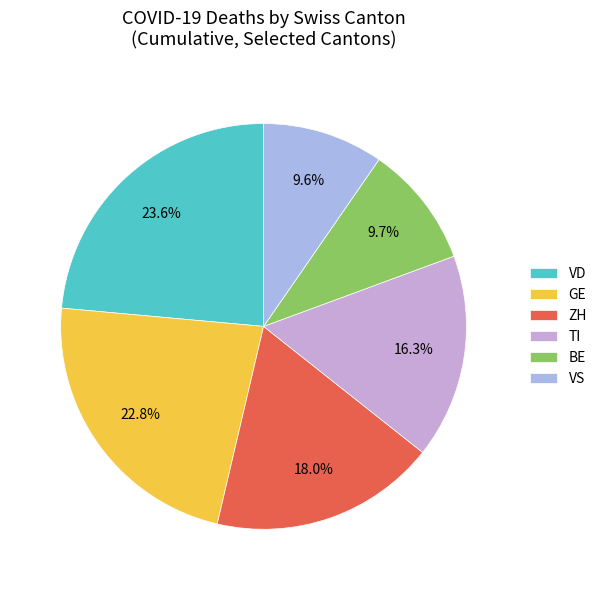

To the nearest percent, what is the difference between the largest and smallest slice percentages?

14%